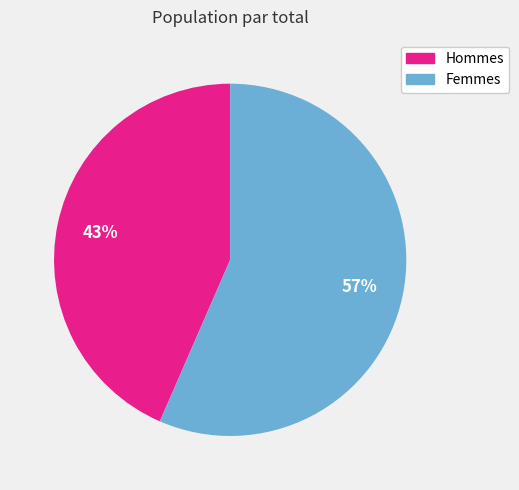

To the nearest percent, what is the average slice percentage?

50%